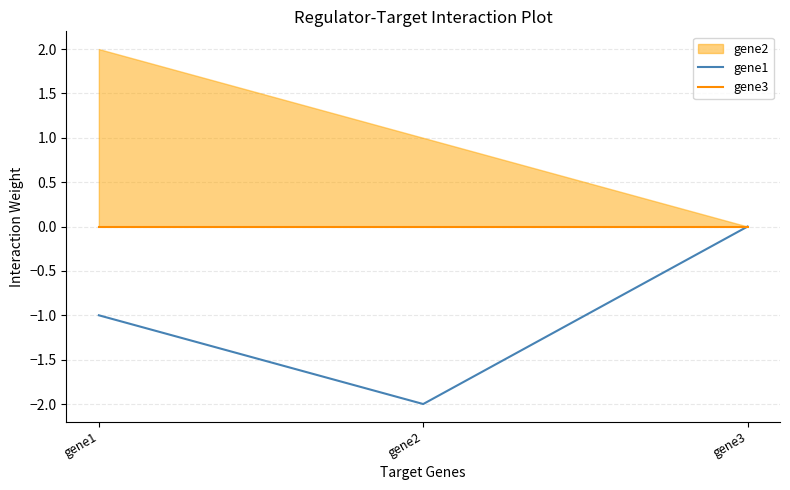

Which category has the highest value in the gene1 series?

gene3